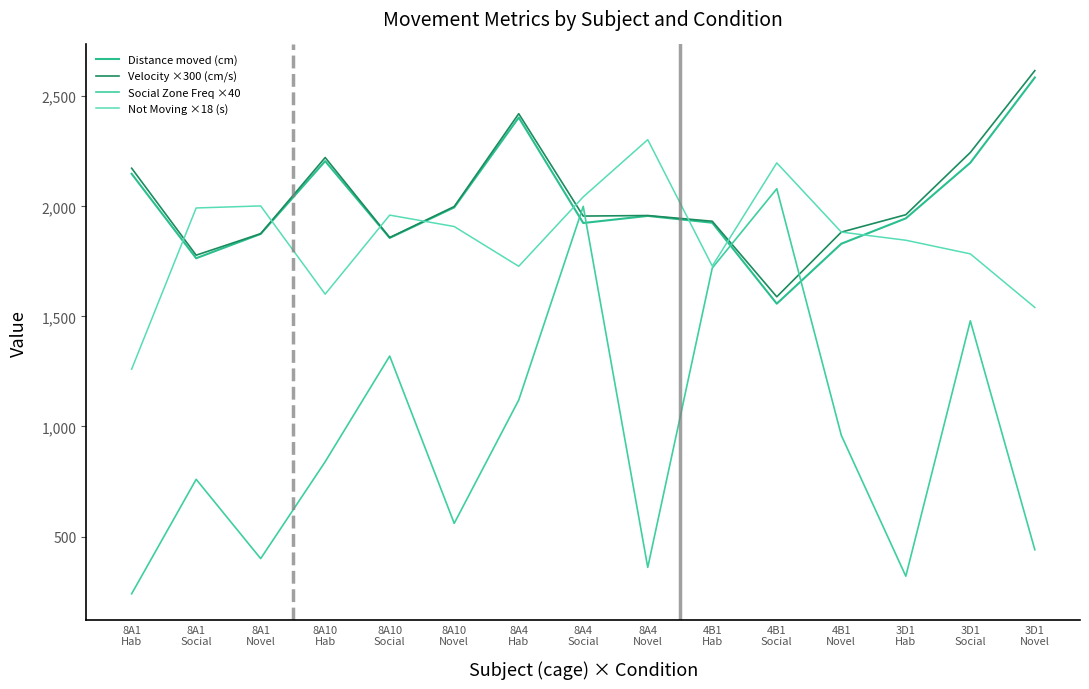

Which series has the largest range (max minus min)?

Social Zone Freq ×40